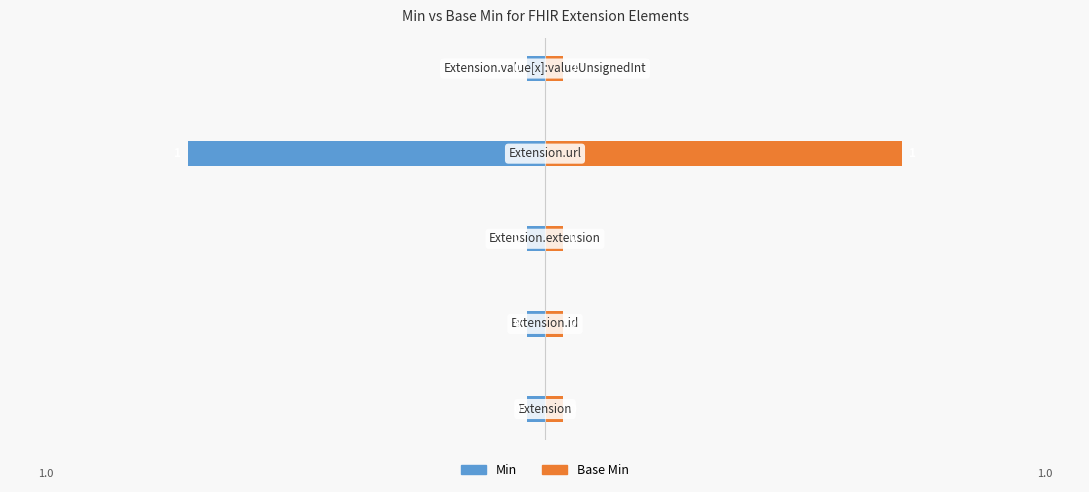

Which series changed the most between 0 and 2?

Min